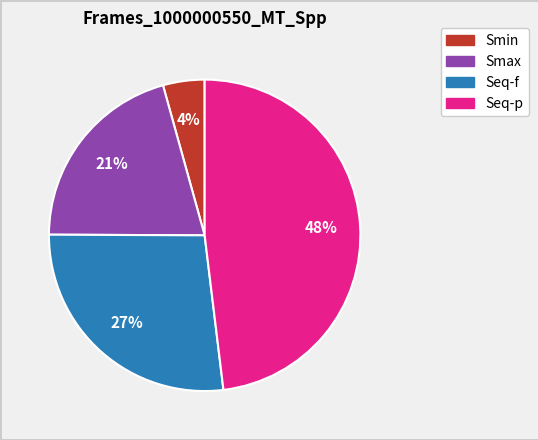

Is Smax the majority of the pie?

No